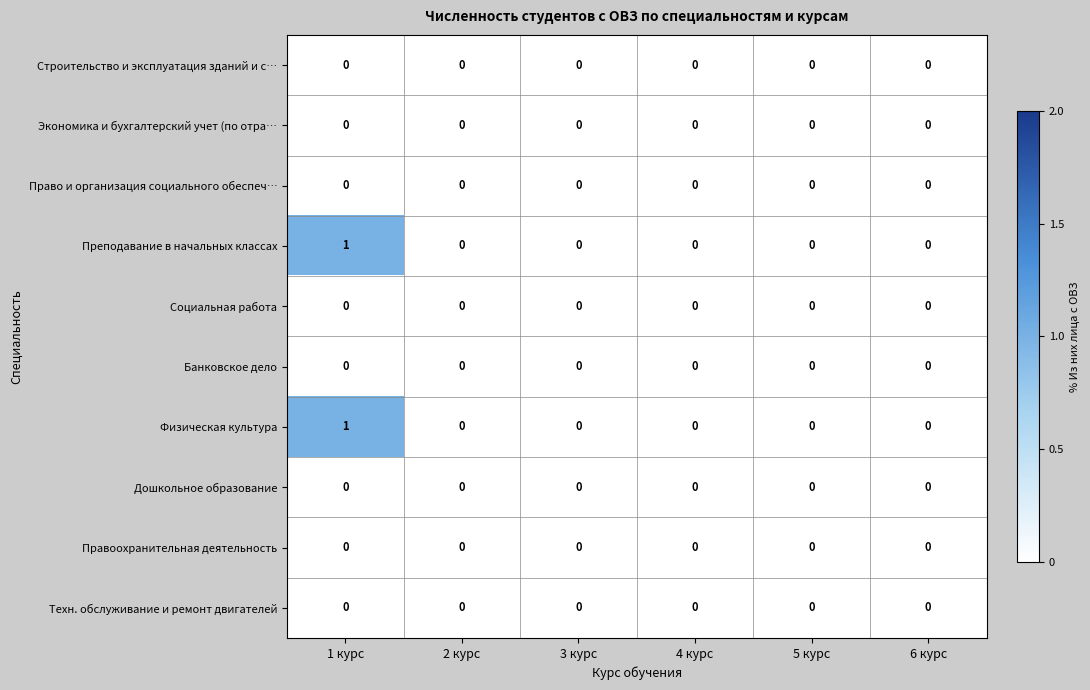

How many distinct data groups are displayed?

10